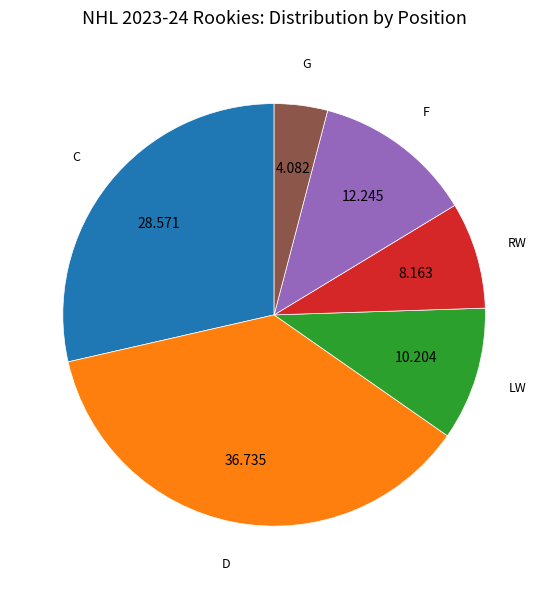

Is there a majority slice in this chart?

No